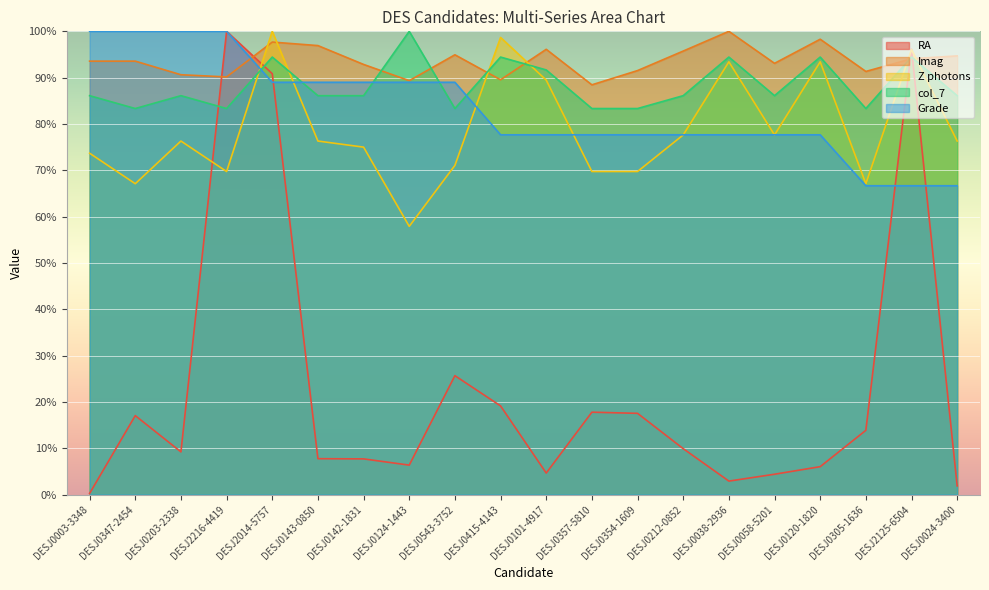

Between DESJ0543-3752 and DESJ0058-5201, which series saw the biggest shift?

RA